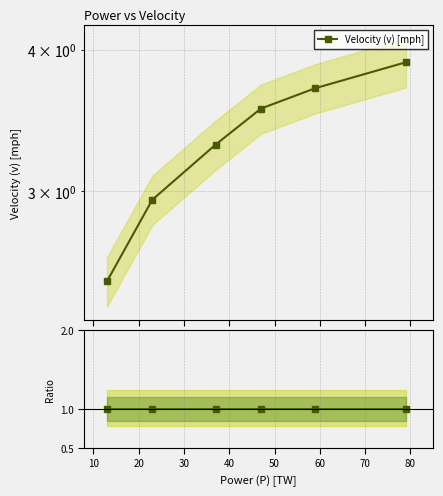

How many values in the Velocity (v) [mph] series are below 3?

2